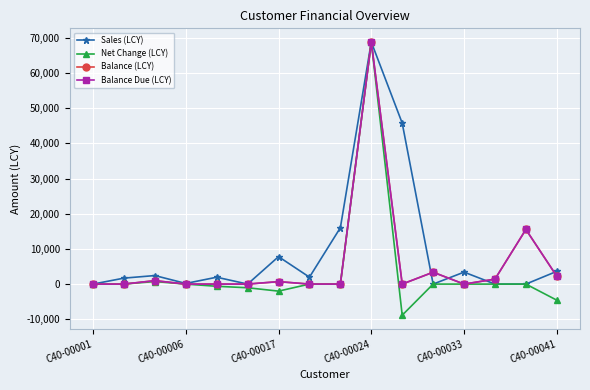

Rank the series by their maximum value, from highest to lowest.

Sales (LCY), Net Change (LCY), Balance (LCY), Balance Due (LCY)